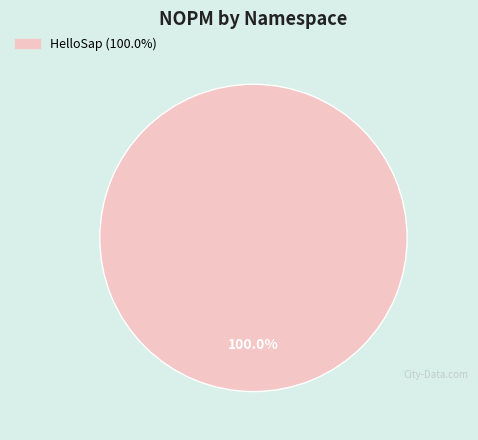

Is there a majority slice in this chart?

Yes